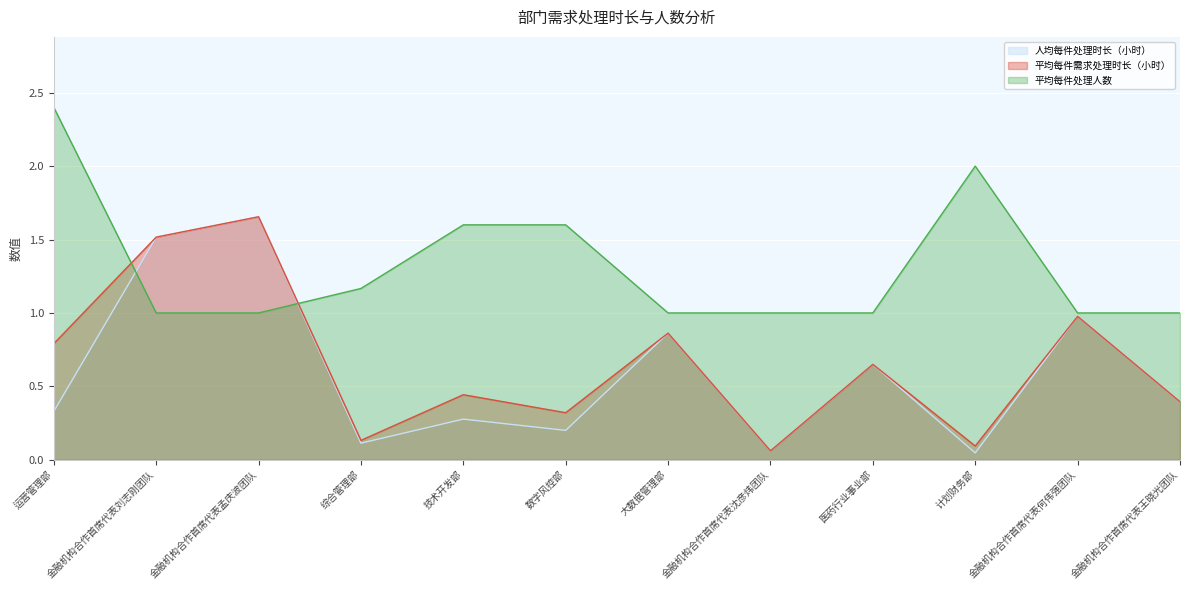

Count the number of categories in the chart.

12